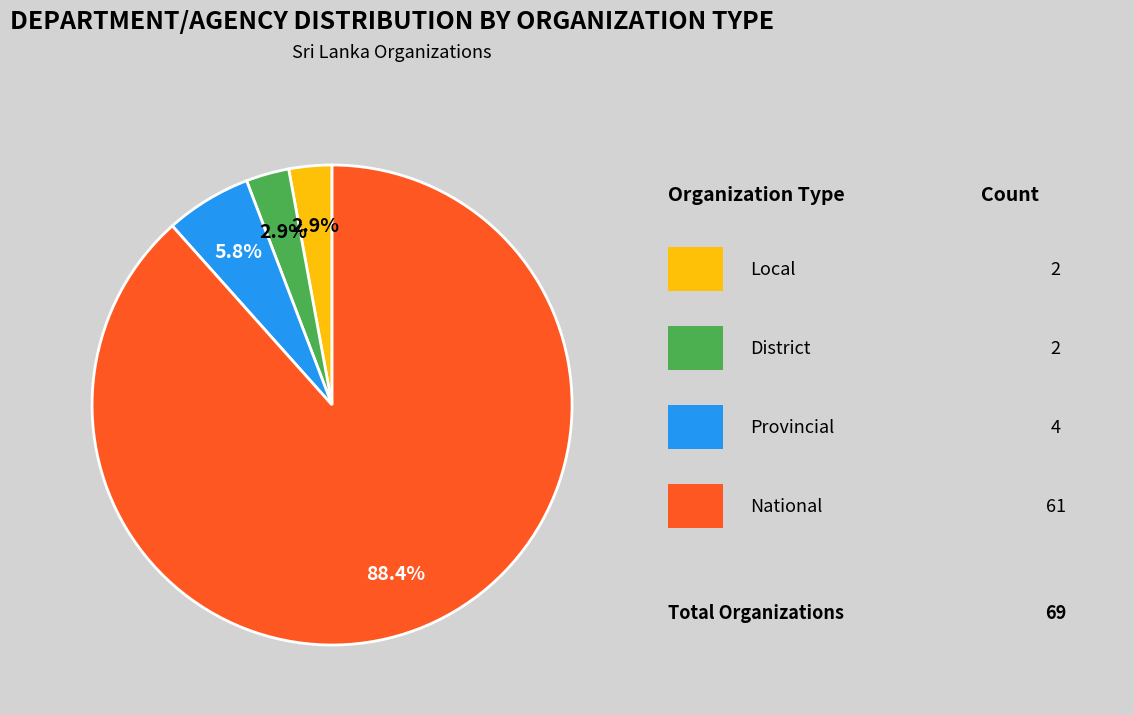

Count the number of slices in the pie.

4